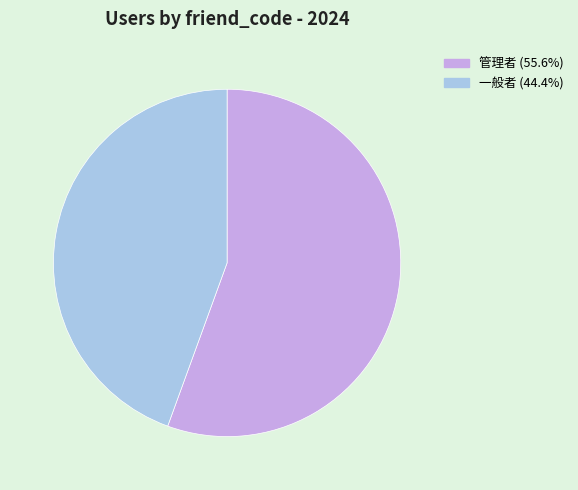

Is the sum of 管理者 and 一般者 greater than half?

Yes